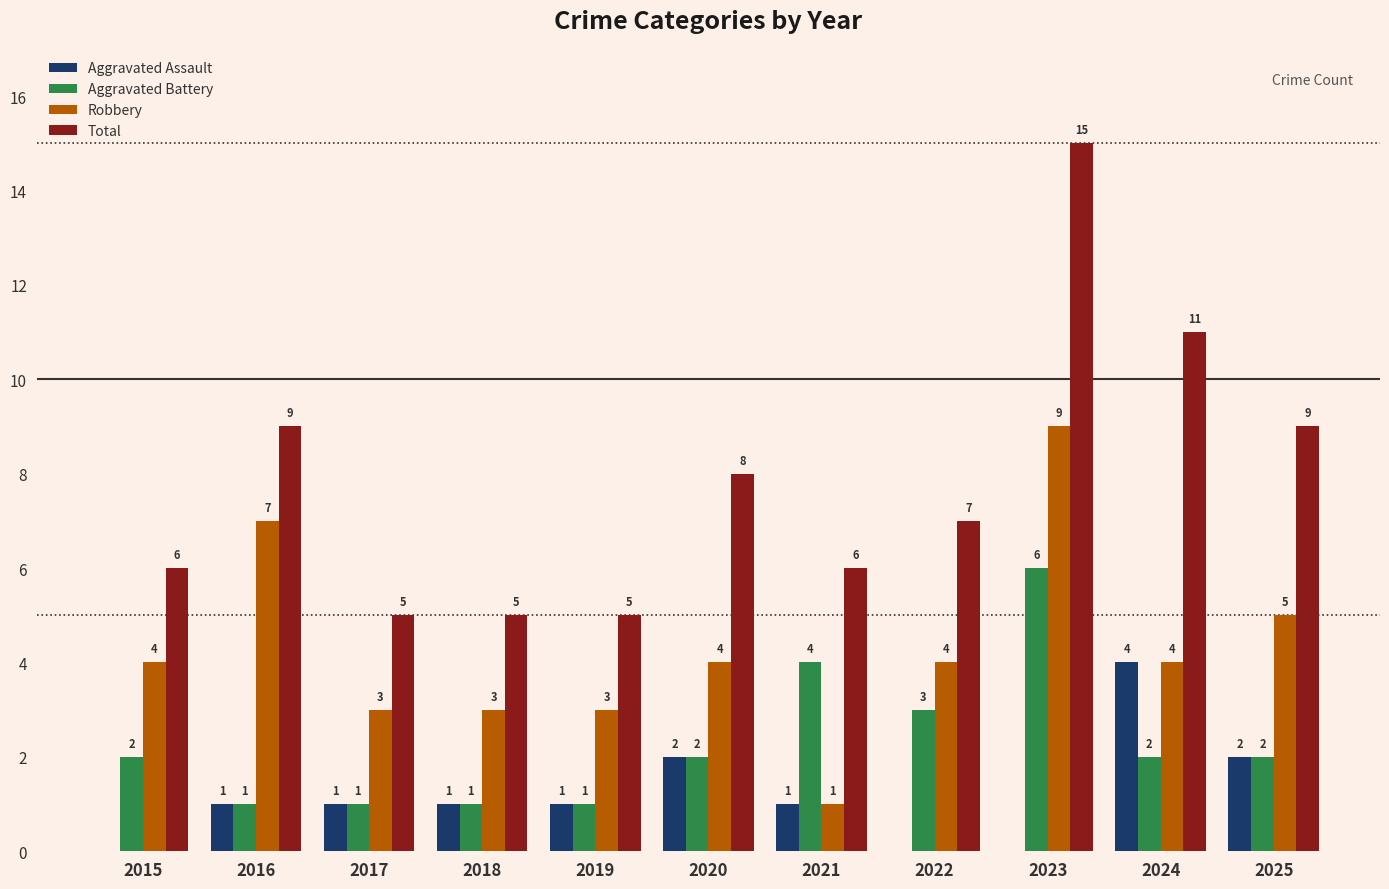

Reading right to left, list all the values displayed in this chart.

Aggravated Assault: 2025=2	2024=4	2023=0	2022=0	2021=1	2020=2	2019=1	2018=1	2017=1	2016=1	2015=0
Aggravated Battery: 2025=2	2024=2	2023=6	2022=3	2021=4	2020=2	2019=1	2018=1	2017=1	2016=1	2015=2
Robbery: 2025=5	2024=4	2023=9	2022=4	2021=1	2020=4	2019=3	2018=3	2017=3	2016=7	2015=4
Total: 2025=9	2024=11	2023=15	2022=7	2021=6	2020=8	2019=5	2018=5	2017=5	2016=9	2015=6